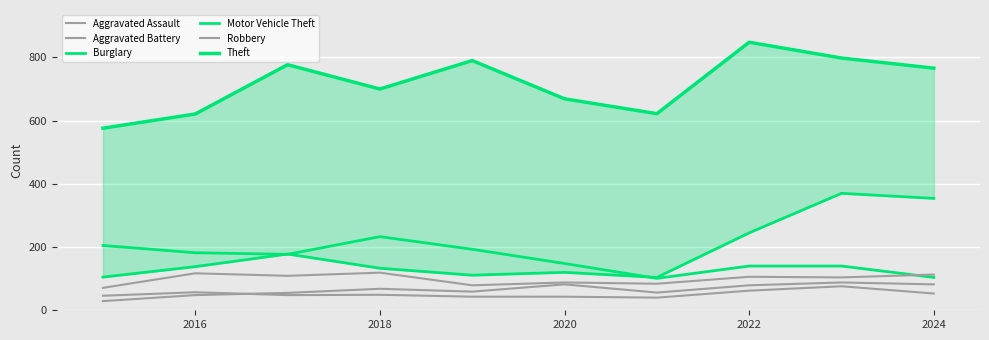

True or false: Robbery has more than 1 points higher than both neighbors.

True